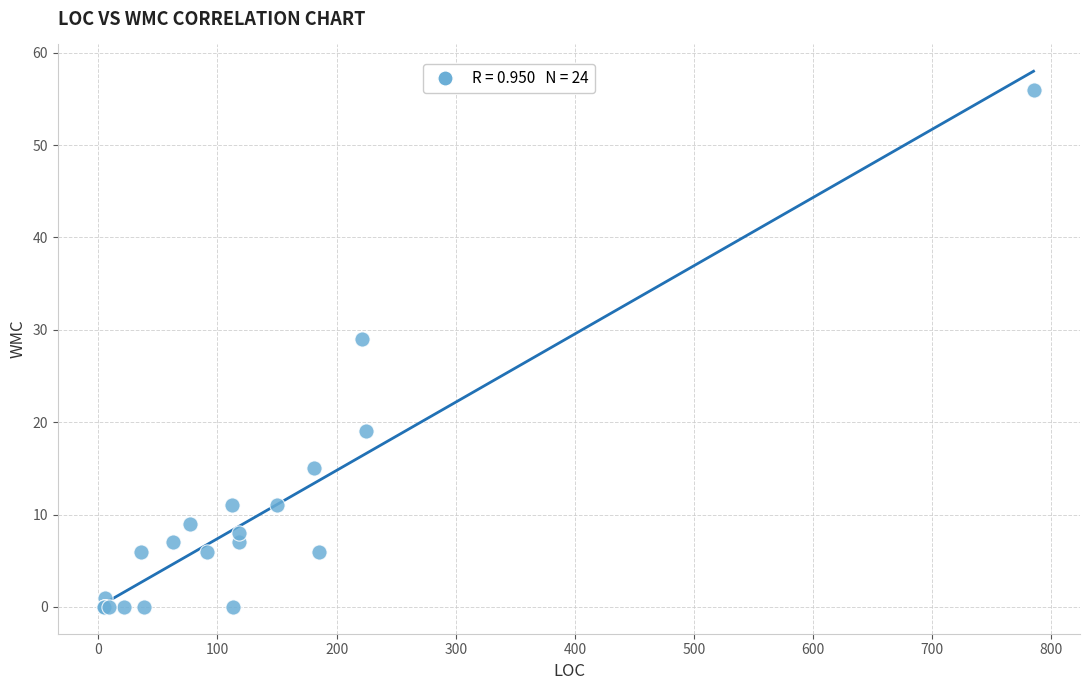

What Y value in the scatter plot is closest to 28?

29